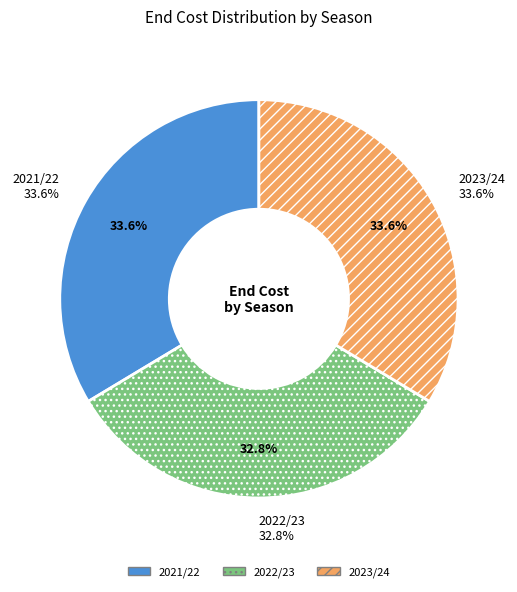

Does 2022/23 account for over 50% of the chart?

No